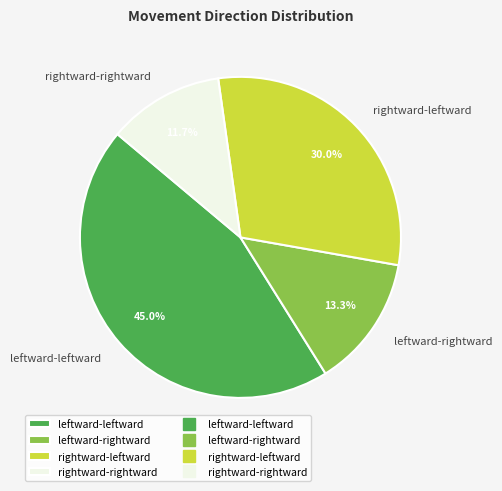

What percentage is the leftward-leftward slice, to the nearest percent?

45%